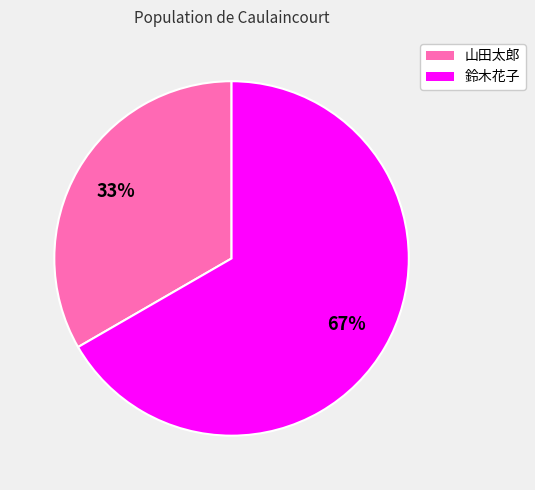

Which slice is the largest?

鈴木花子